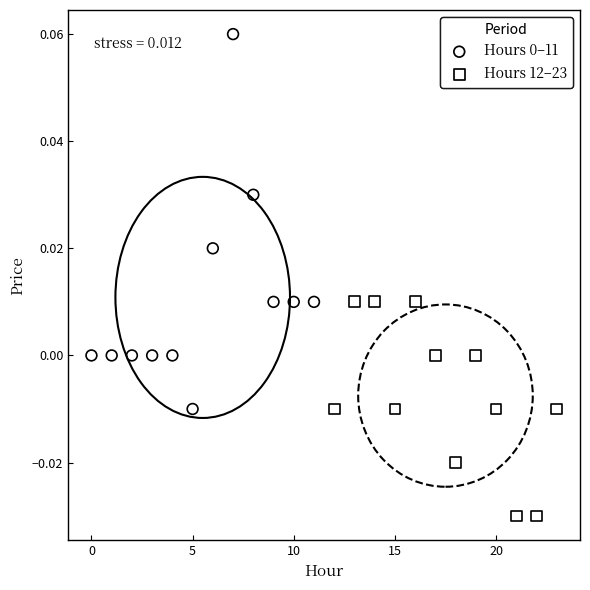

Which series reaches the minimum Y coordinate?

Hours 12–23